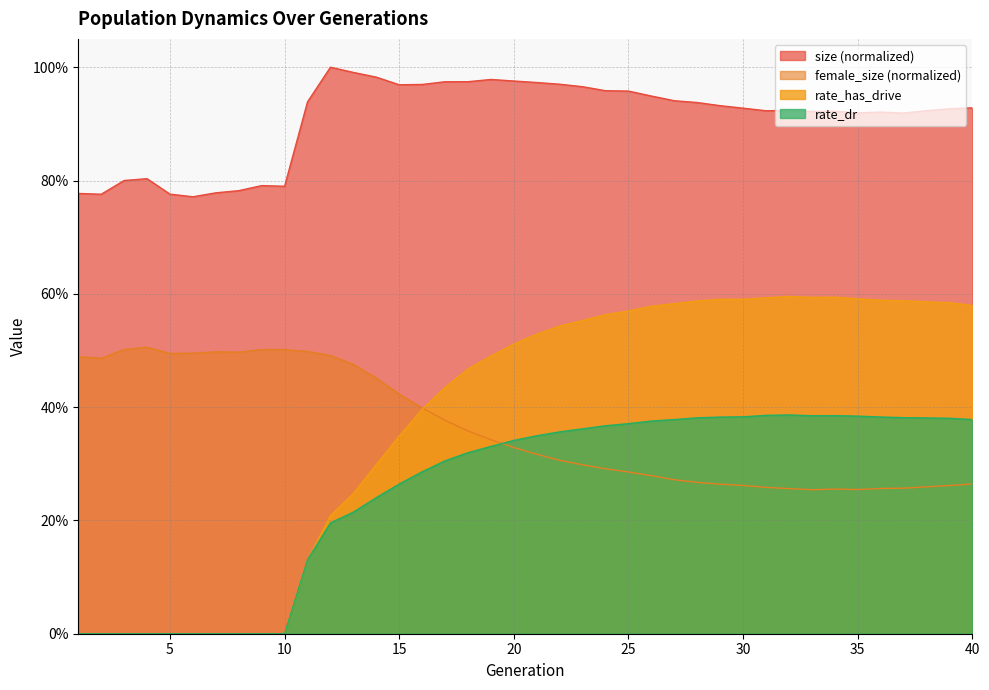

Reading left to right, what are all the values shown in this chart?

size: 0.8	0.8	0.8	0.8	0.8	0.8	0.8	0.8	0.8	0.8	0.9	1.0	1.0	1.0	1.0	1.0	1.0	1.0	1.0	1.0	1.0	1.0	1.0	1.0	1.0	0.9	0.9	0.9	0.9	0.9	0.9	0.9	0.9	0.9	0.9	0.9	0.9	0.9	0.9	0.9
female_size: 0.5	0.5	0.5	0.5	0.5	0.5	0.5	0.5	0.5	0.5	0.5	0.5	0.5	0.5	0.4	0.4	0.4	0.4	0.3	0.3	0.3	0.3	0.3	0.3	0.3	0.3	0.3	0.3	0.3	0.3	0.3	0.3	0.3	0.3	0.3	0.3	0.3	0.3	0.3	0.3
rate_dr: 0.0	0.0	0.0	0.0	0.0	0.0	0.0	0.0	0.0	0.0	0.1	0.2	0.2	0.2	0.3	0.3	0.3	0.3	0.3	0.3	0.3	0.4	0.4	0.4	0.4	0.4	0.4	0.4	0.4	0.4	0.4	0.4	0.4	0.4	0.4	0.4	0.4	0.4	0.4	0.4
rate_has_drive: 0.0	0.0	0.0	0.0	0.0	0.0	0.0	0.0	0.0	0.0	0.1	0.2	0.2	0.3	0.3	0.4	0.4	0.5	0.5	0.5	0.5	0.5	0.6	0.6	0.6	0.6	0.6	0.6	0.6	0.6	0.6	0.6	0.6	0.6	0.6	0.6	0.6	0.6	0.6	0.6